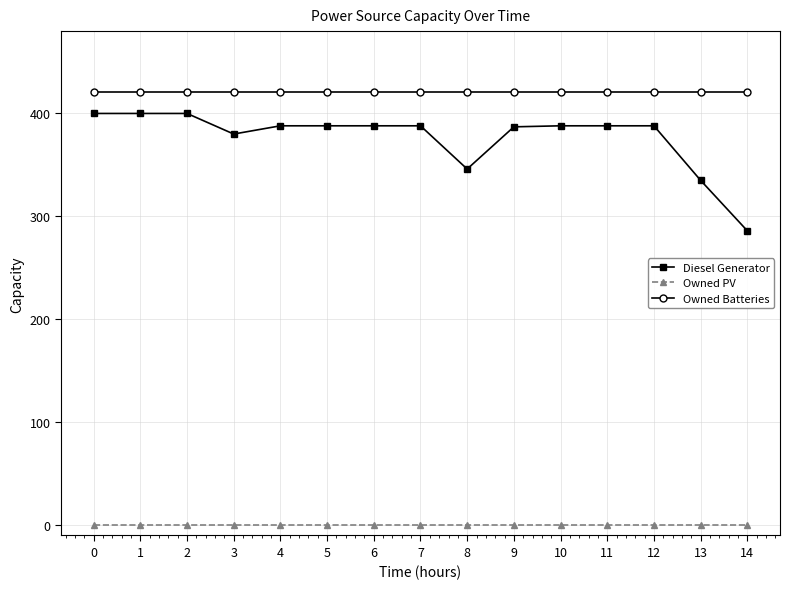

What are all the series names shown in the legend?

Diesel Generator, Owned PV, Owned Batteries